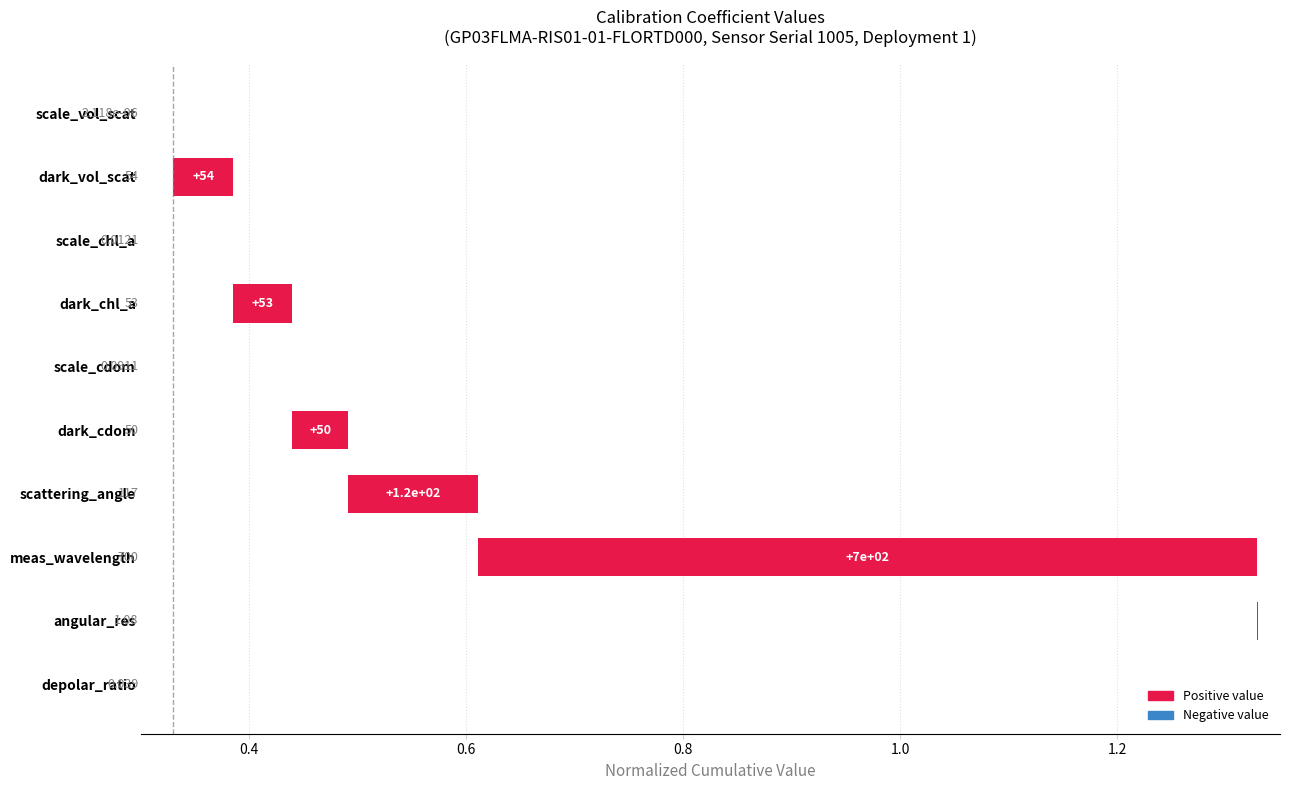

Between scale_chl_a and depolar_ratio, which is larger?

depolar_ratio